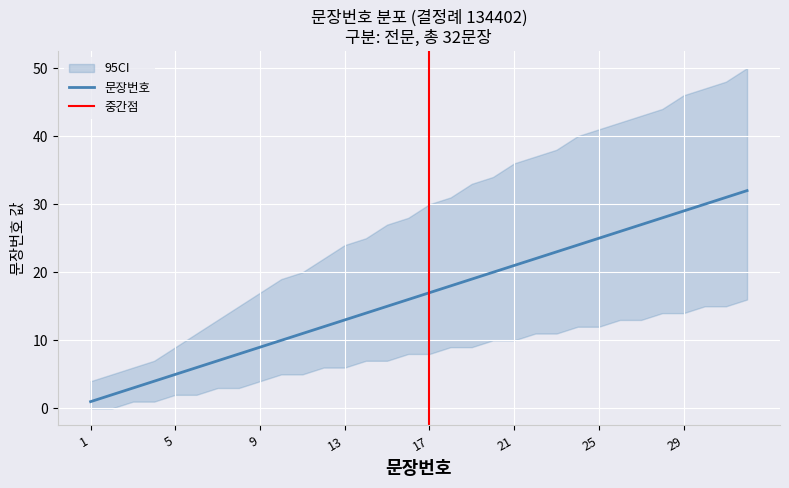

Reading right to left, extract all data points from this chart.

32	31	30	29	28	27	26	25	24	23	22	21	20	19	18	17	16	15	14	13	12	11	10	9	8	7	6	5	4	3	2	1